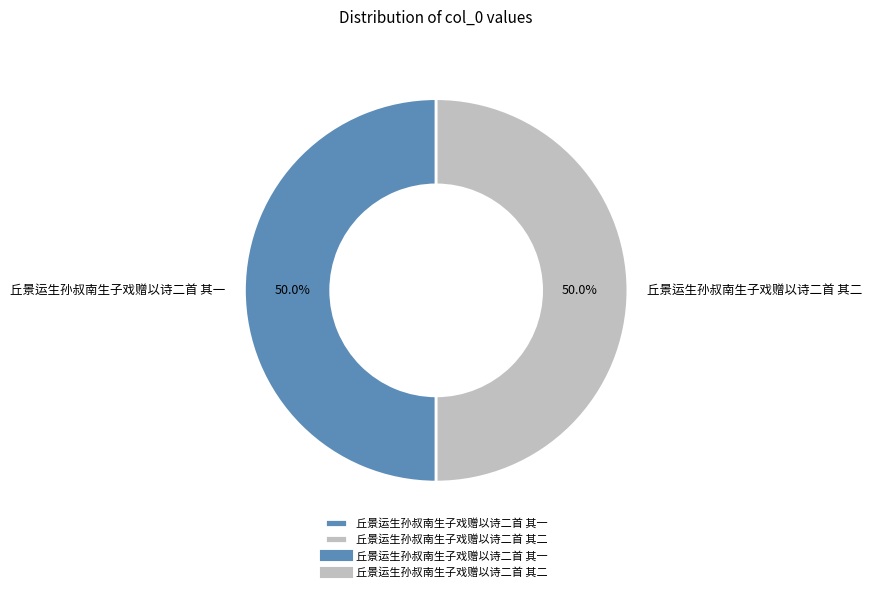

True or false: 丘景运生孙叔南生子戏赠以诗二首 其一 accounts for 50% of the total.

True